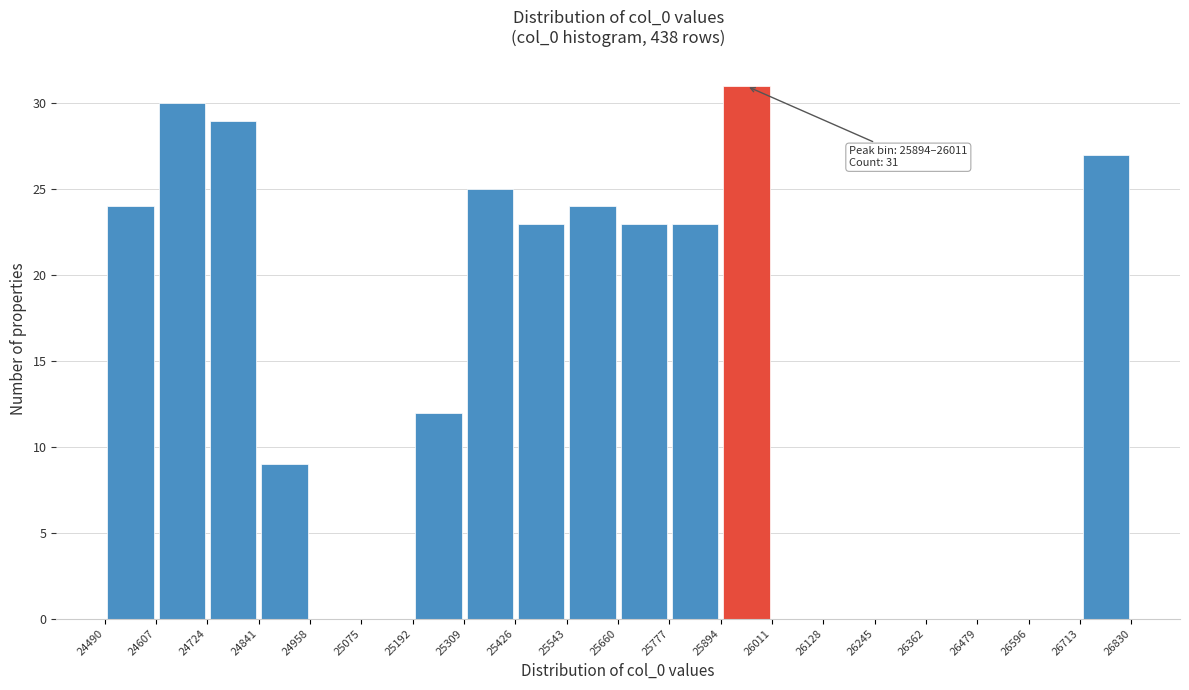

Which range on the x-axis has the tallest bar?

25894 to 26011